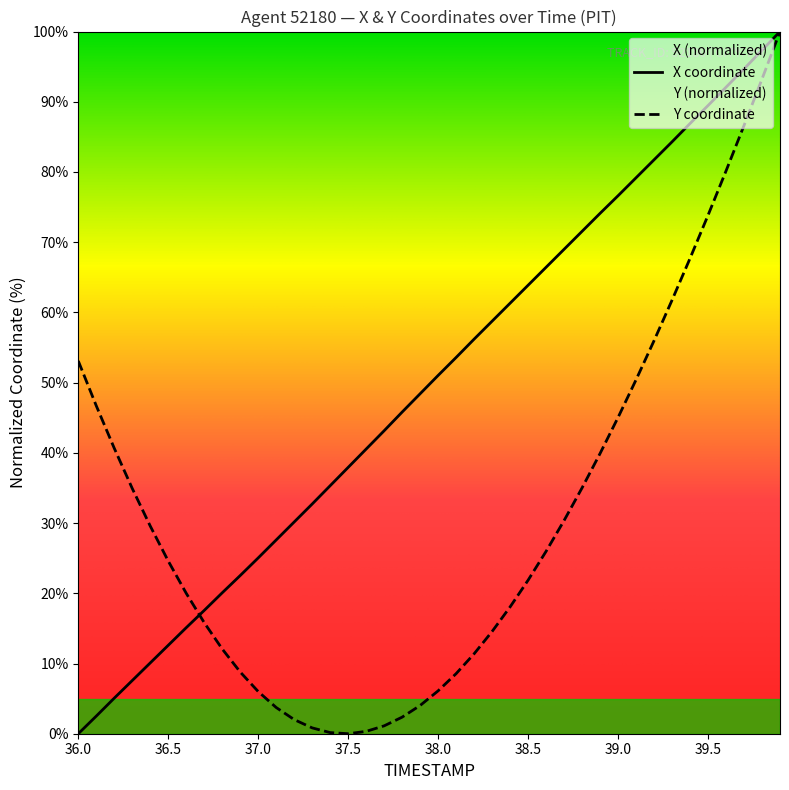

List the series in order of their overall mean, highest first.

X coordinate, Y coordinate